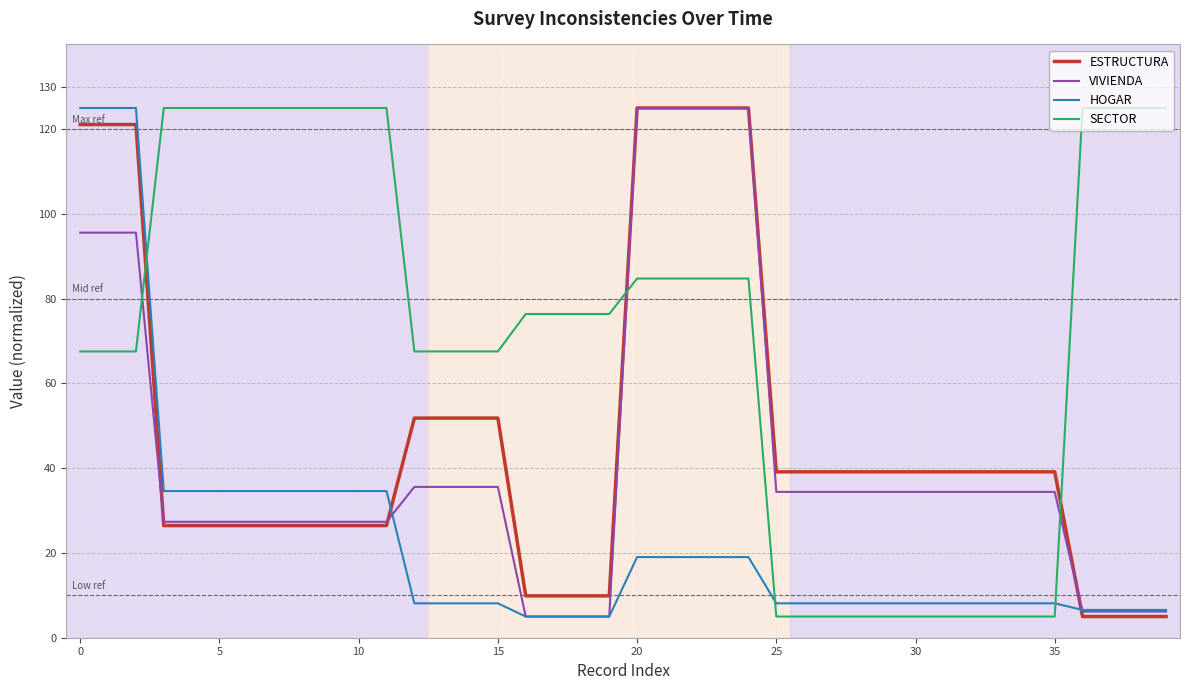

What is the greatest value displayed?

125.0